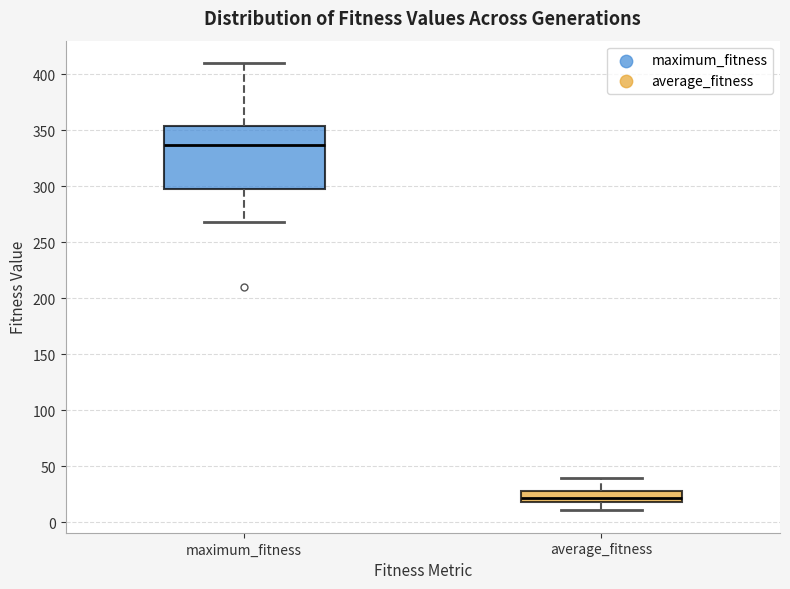

Reading left to right, read every box against the y-axis: the position of its median line, the range the box covers, and the ends of its whiskers. The values are not printed on the chart, so give them approximately, as read against the axis.

maximum_fitness: median 335, box 300 to 355, whiskers 270 to 410
average_fitness: median 20 (inside the box), box 20 to 30, whiskers 10 to 40